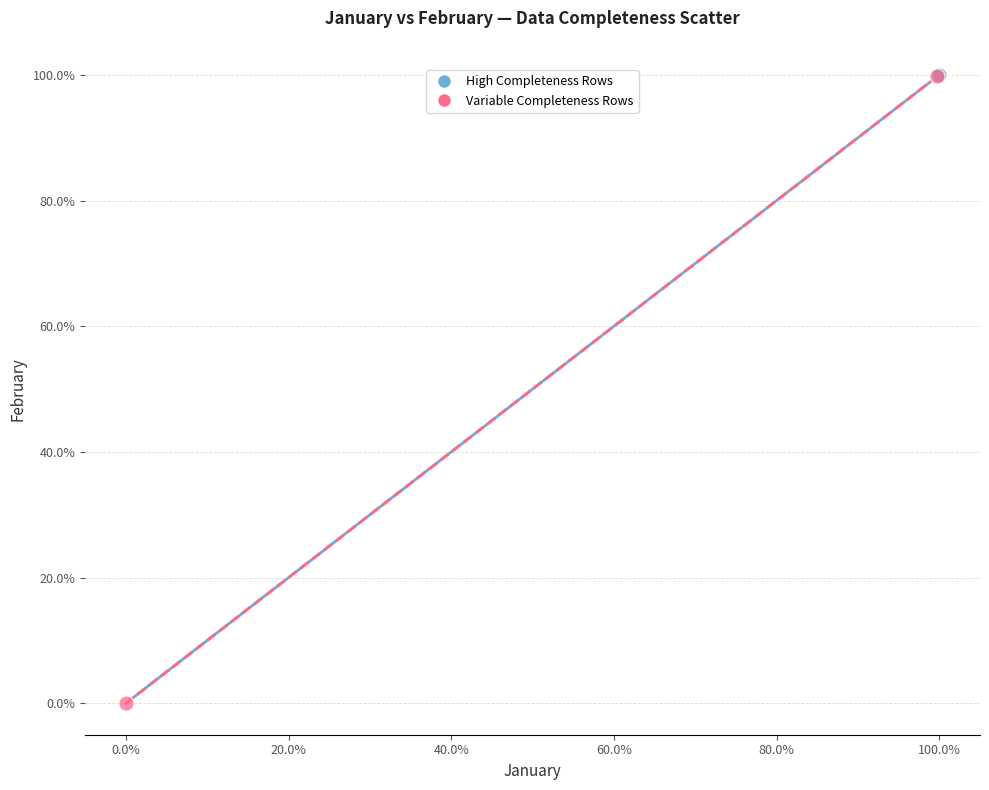

What are all the series names shown in the legend?

High Completeness Rows, Variable Completeness Rows